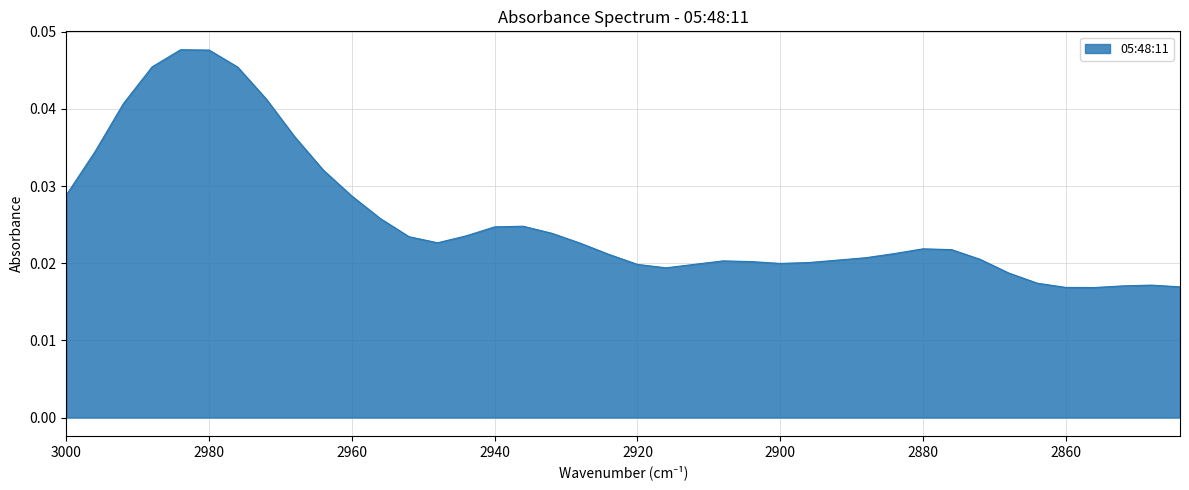

At which label is the value closest to 0?

2856